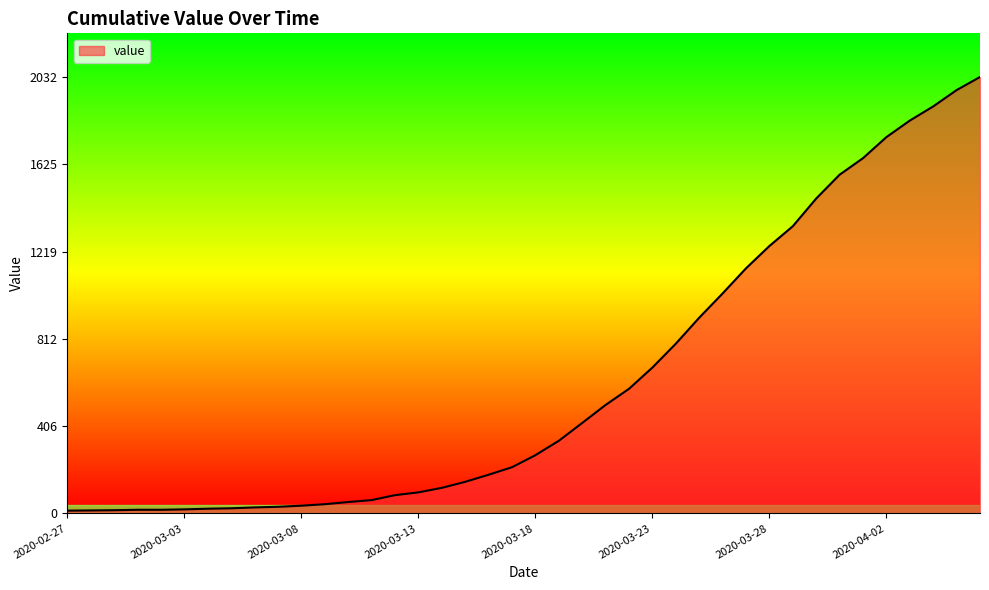

What is the maximum value shown in the chart?

2032